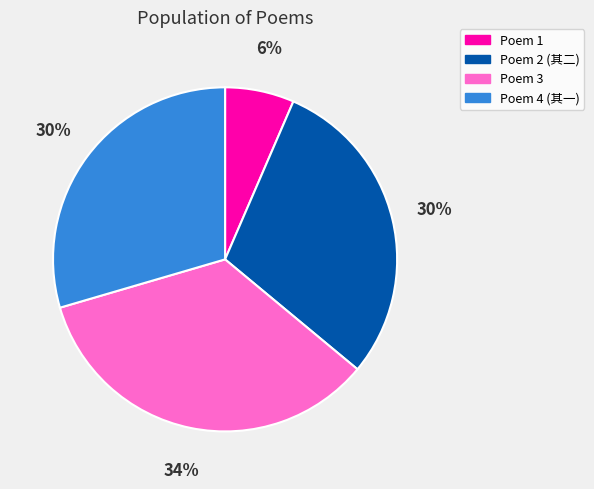

How many segments does this pie chart have?

4